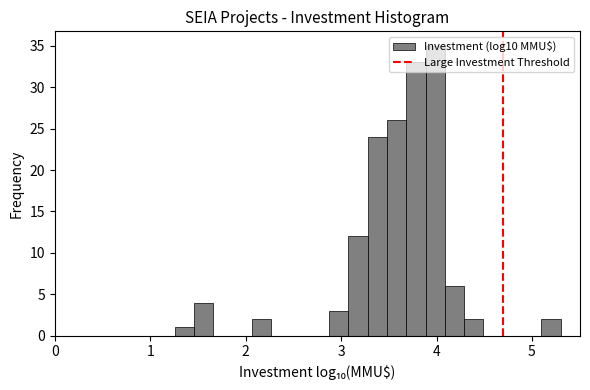

Around what value on the x-axis is the tallest bar? Give the approximate position of its centre, as read against the axis.

4.0